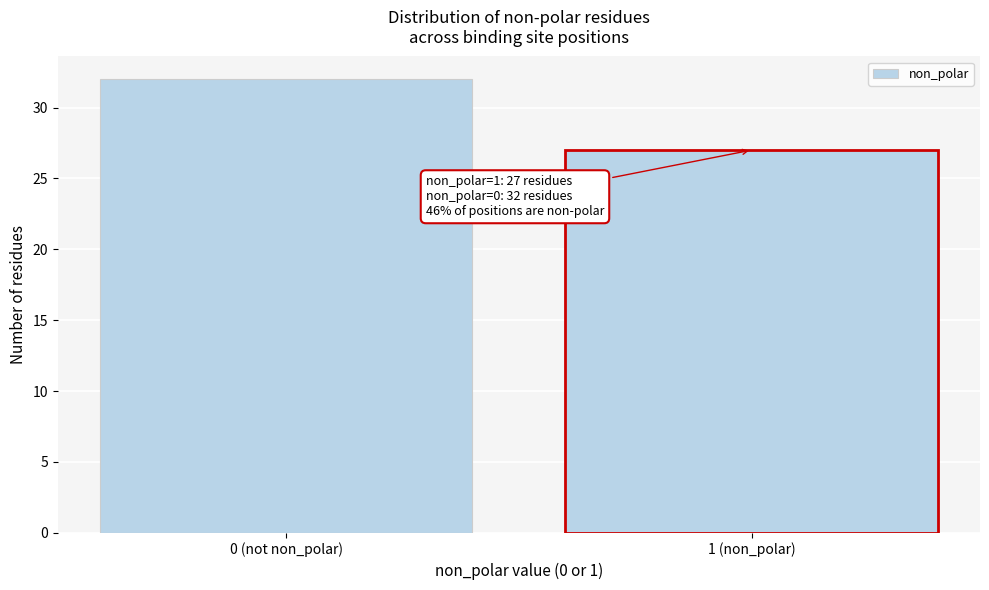

Reading left to right, transcribe all the data shown in this chart.

32	27